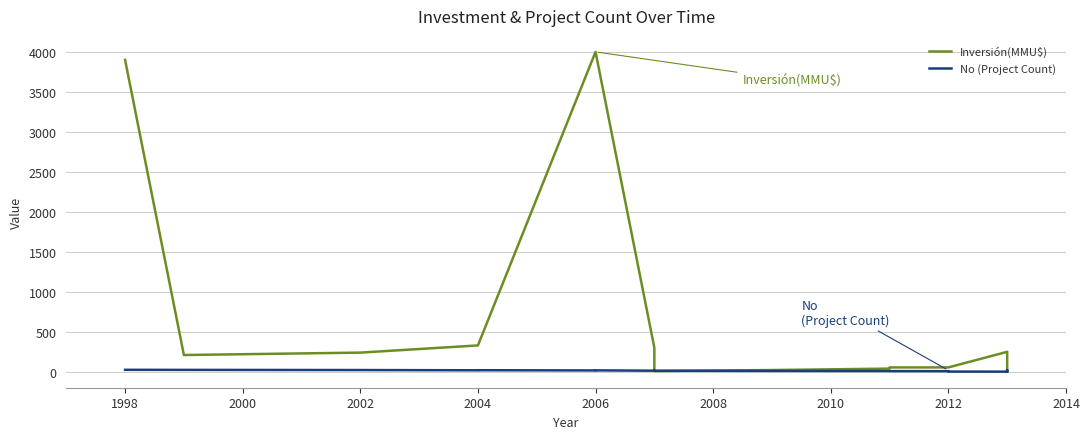

How many times do Inversión(MMU$) and No (Project Count) cross each other?

2